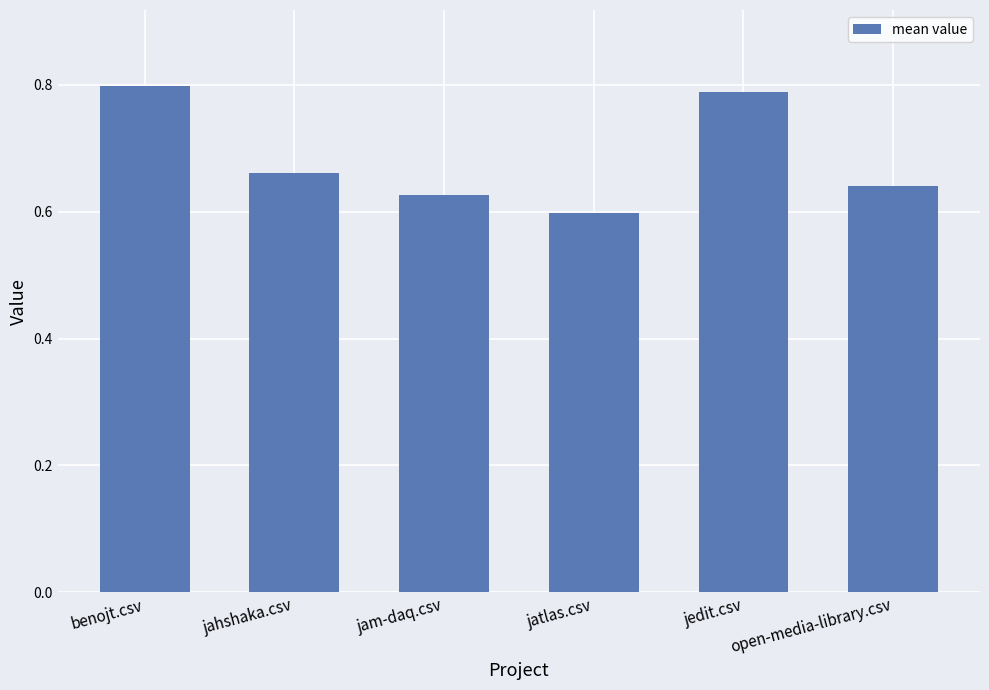

What is the sum of the values at benojt.csv and jam-daq.csv?

1.4